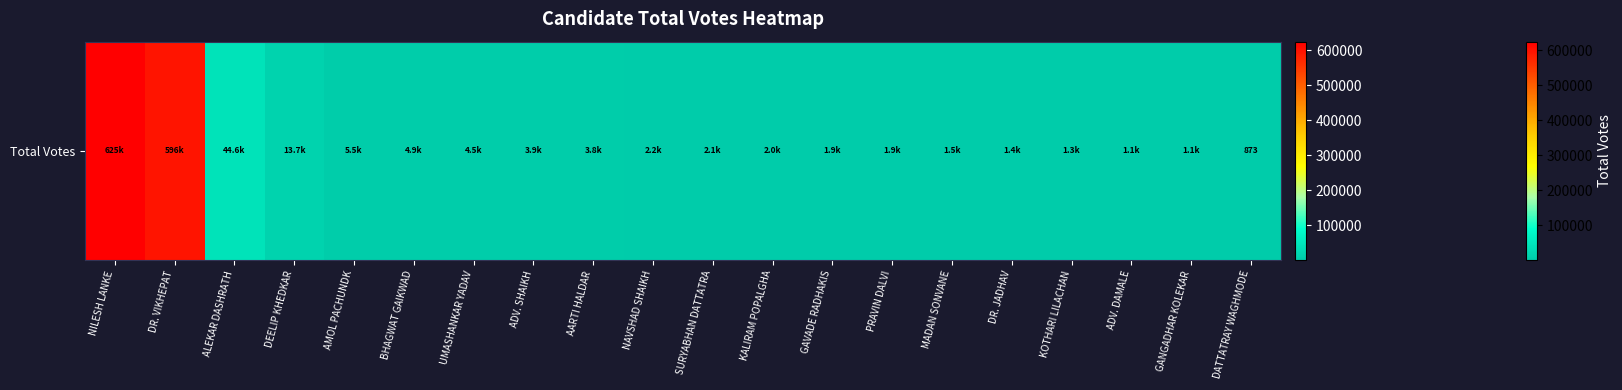

What is the change in value from ALEKAR DASHRATH to AARTI HALDAR?

-40798